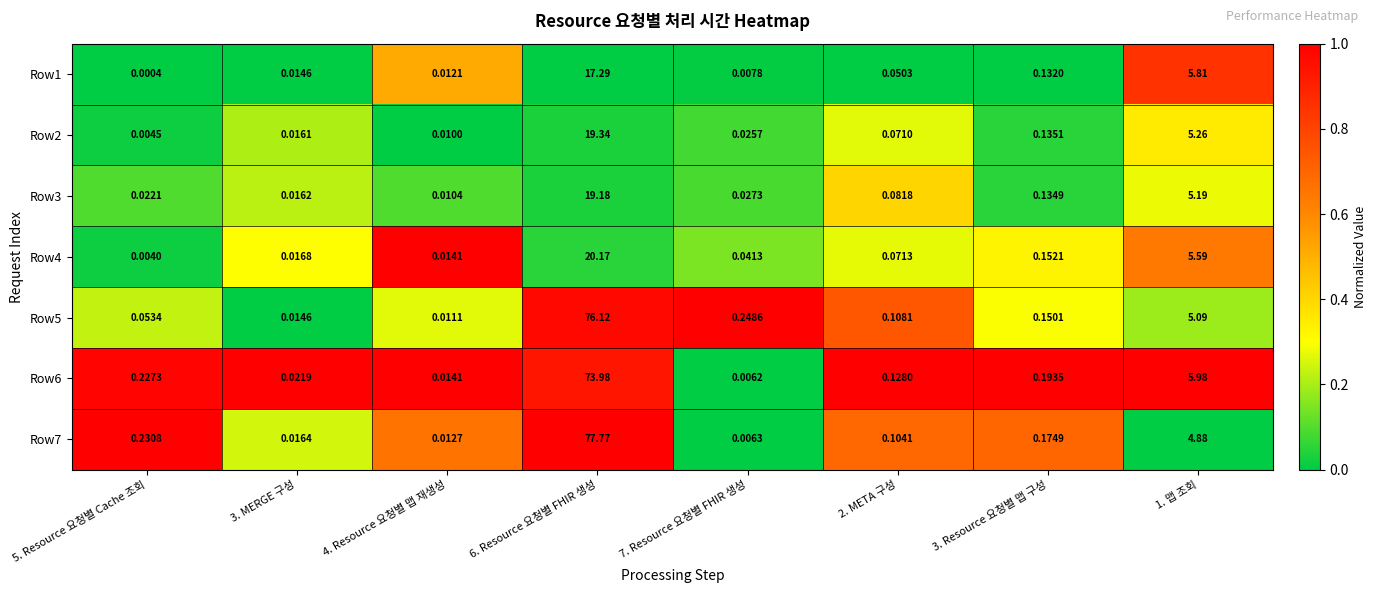

Is the value of Row4 at 5. Resource 요청별 Cache 조회 greater than the value of Row5 at 5. Resource 요청별 Cache 조회?

No